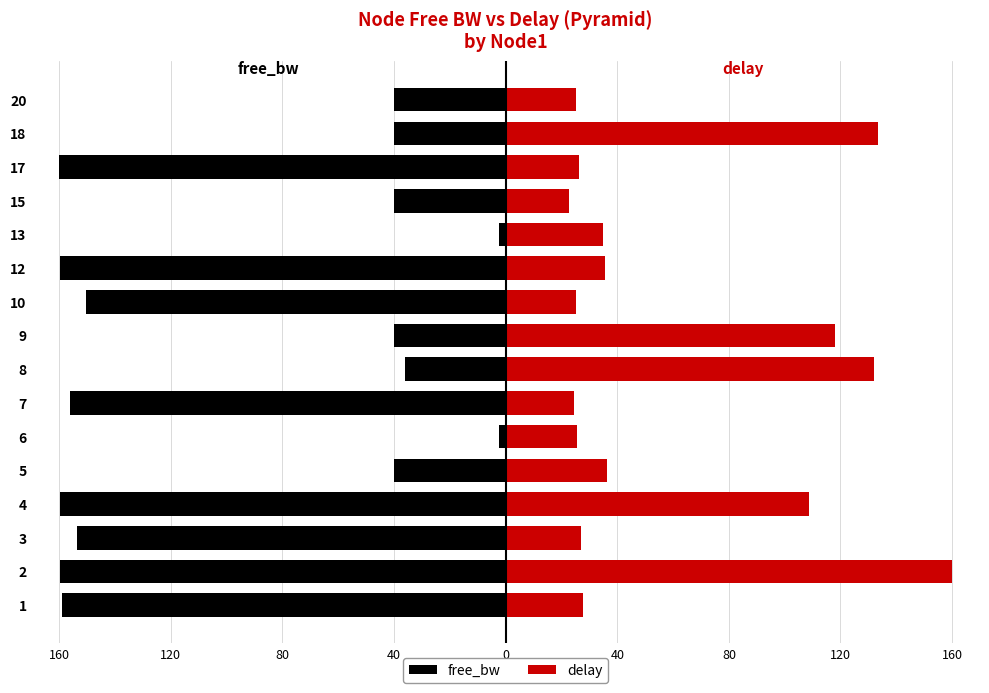

Reading right to left, list all the values displayed in this chart.

free_bw: -40.0	-40.0	-160.0	-40.0	-2.2	-159.9	-150.3	-40.0	-36.3	-156.2	-2.2	-40.0	-159.9	-153.8	-159.7	-158.9
delay: 25.1	133.6	26.2	22.7	35.0	35.5	25.1	118.2	131.9	24.4	25.7	36.2	108.5	27.0	160.0	27.8